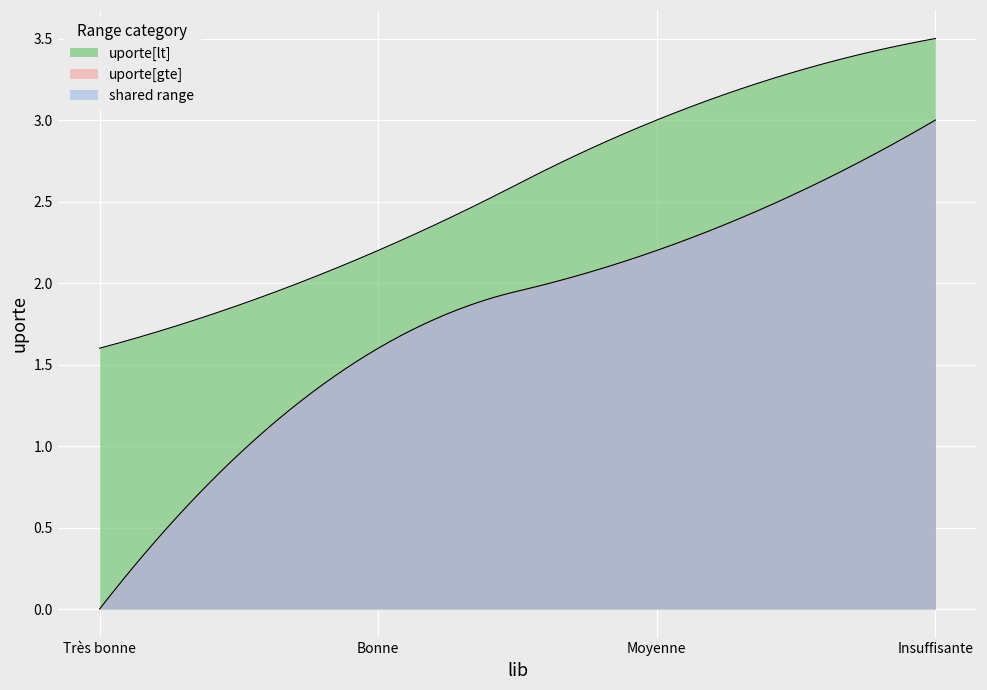

Does the chart display data point markers on the line(s)?

No